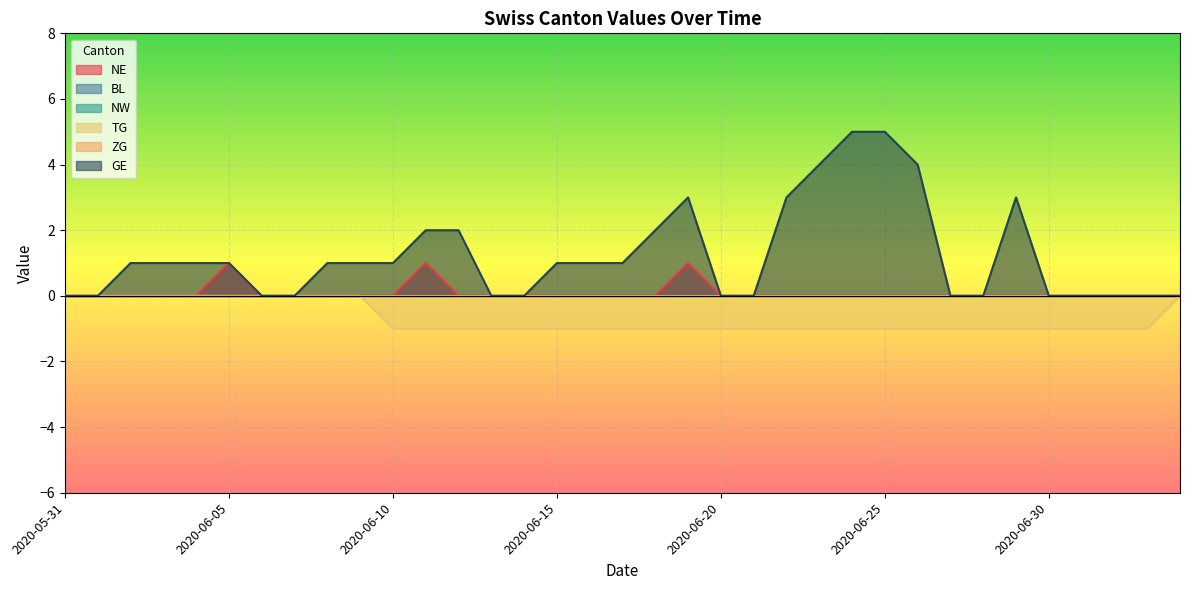

Reading left to right, transcribe all the data shown in this chart.

NE: 2020-05-31=0	2020-06-01=0	2020-06-02=0	2020-06-03=0	2020-06-04=0	2020-06-05=1	2020-06-06=0	2020-06-07=0	2020-06-08=0	2020-06-09=0	2020-06-10=0	2020-06-11=1	2020-06-12=0	2020-06-13=0	2020-06-14=0	2020-06-15=0	2020-06-16=0	2020-06-17=0	2020-06-18=0	2020-06-19=1	2020-06-20=0	2020-06-21=0	2020-06-22=0	2020-06-23=0	2020-06-24=0	2020-06-25=0	2020-06-26=0	2020-06-27=0	2020-06-28=0	2020-06-29=0	2020-06-30=0	2020-07-01=0	2020-07-02=0	2020-07-03=0	2020-07-04=0
TG: 2020-05-31=0	2020-06-01=0	2020-06-02=0	2020-06-03=0	2020-06-04=0	2020-06-05=0	2020-06-06=0	2020-06-07=0	2020-06-08=0	2020-06-09=0	2020-06-10=-1	2020-06-11=-1	2020-06-12=-1	2020-06-13=-1	2020-06-14=-1	2020-06-15=-1	2020-06-16=-1	2020-06-17=-1	2020-06-18=-1	2020-06-19=-1	2020-06-20=-1	2020-06-21=-1	2020-06-22=-1	2020-06-23=-1	2020-06-24=-1	2020-06-25=-1	2020-06-26=-1	2020-06-27=-1	2020-06-28=-1	2020-06-29=-1	2020-06-30=-1	2020-07-01=-1	2020-07-02=-1	2020-07-03=-1	2020-07-04=0
GE: 2020-05-31=0	2020-06-01=0	2020-06-02=1	2020-06-03=1	2020-06-04=1	2020-06-05=1	2020-06-06=0	2020-06-07=0	2020-06-08=1	2020-06-09=1	2020-06-10=1	2020-06-11=2	2020-06-12=2	2020-06-13=0	2020-06-14=0	2020-06-15=1	2020-06-16=1	2020-06-17=1	2020-06-18=2	2020-06-19=3	2020-06-20=0	2020-06-21=0	2020-06-22=3	2020-06-23=4	2020-06-24=5	2020-06-25=5	2020-06-26=4	2020-06-27=0	2020-06-28=0	2020-06-29=3	2020-06-30=0	2020-07-01=0	2020-07-02=0	2020-07-03=0	2020-07-04=0